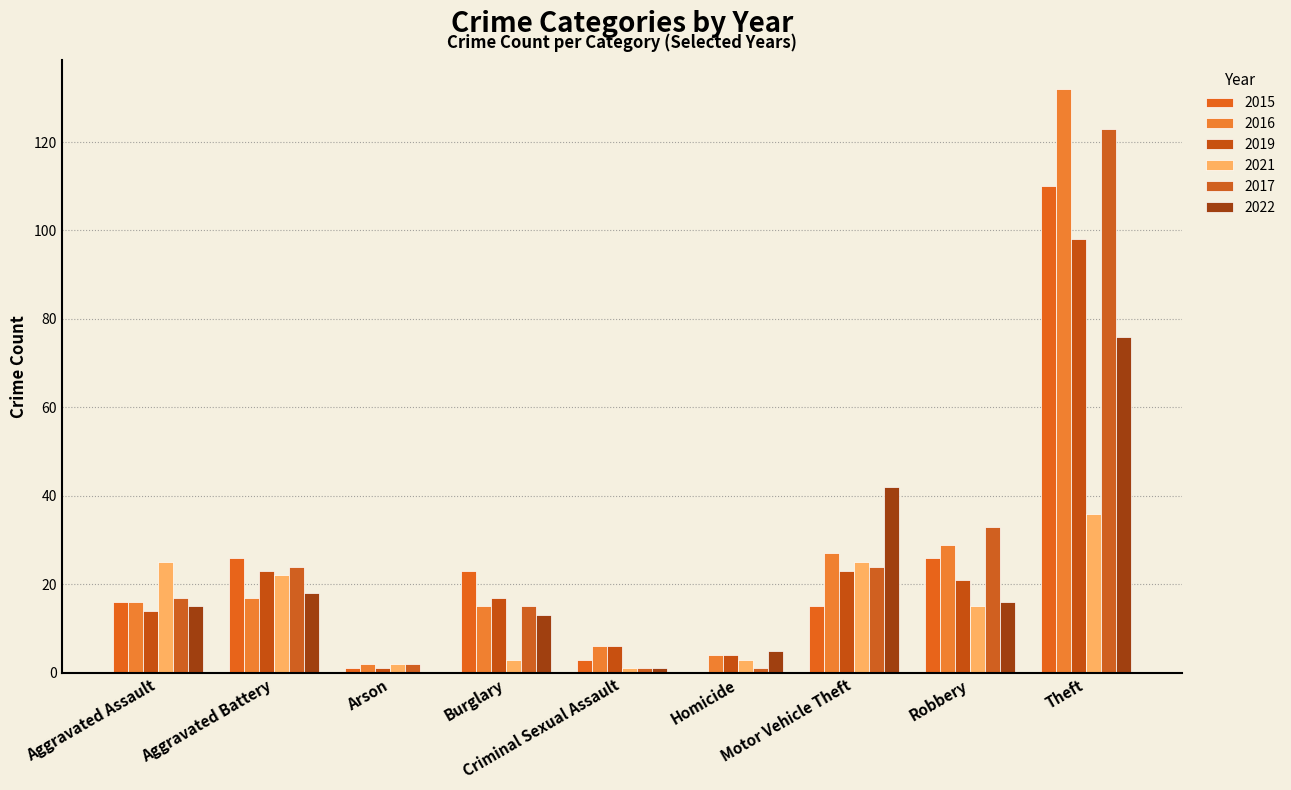

At which category is the sum across all series the highest?

Theft